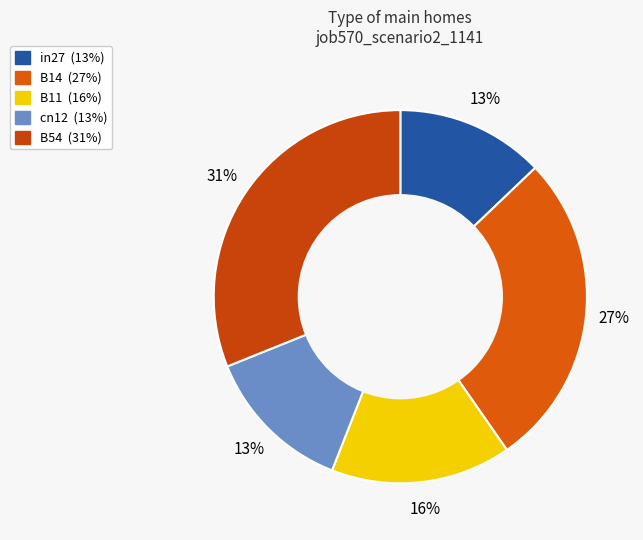

The B14 slice represents 27% of the pie. True or false?

True